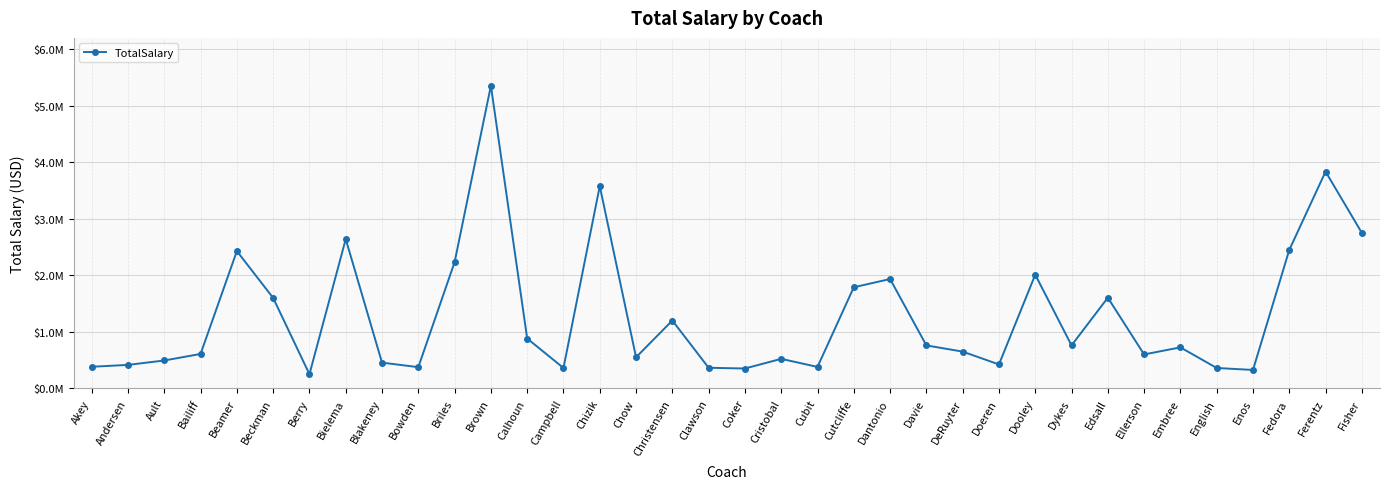

Is this an area chart (filled region under the line)?

No